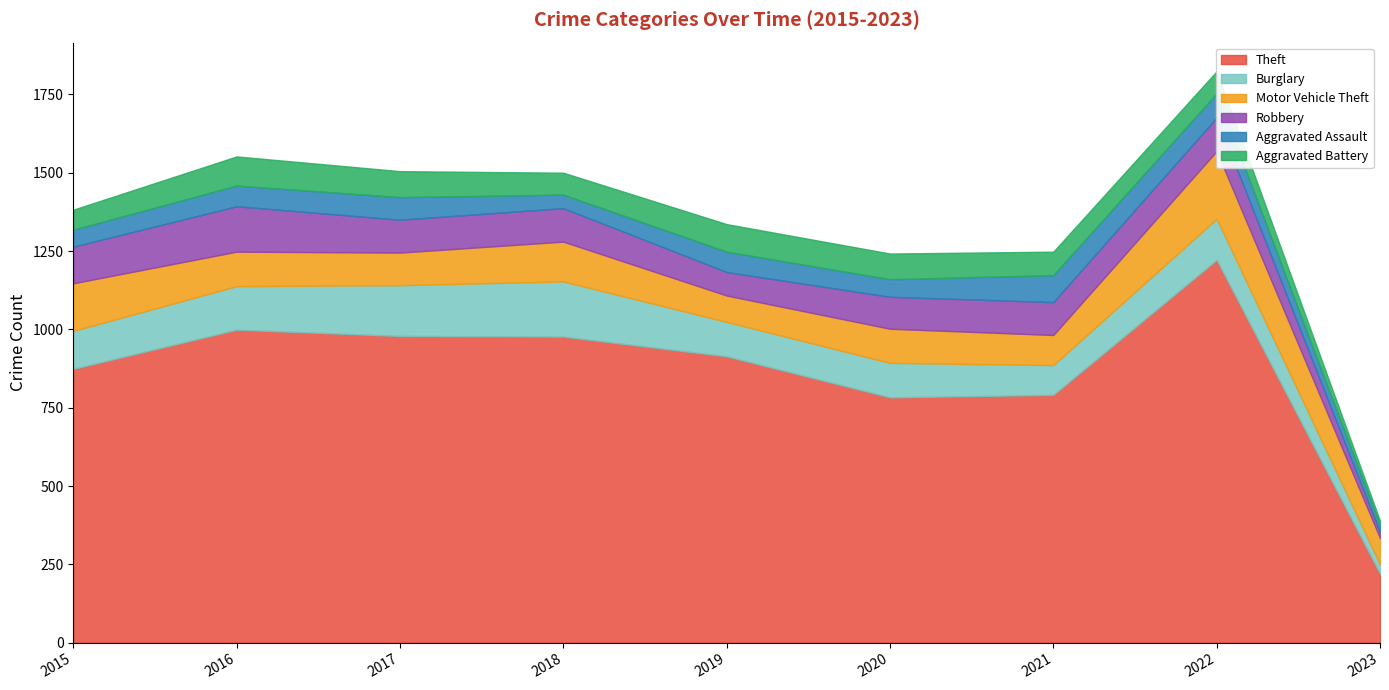

How many categories are shown in the chart?

9